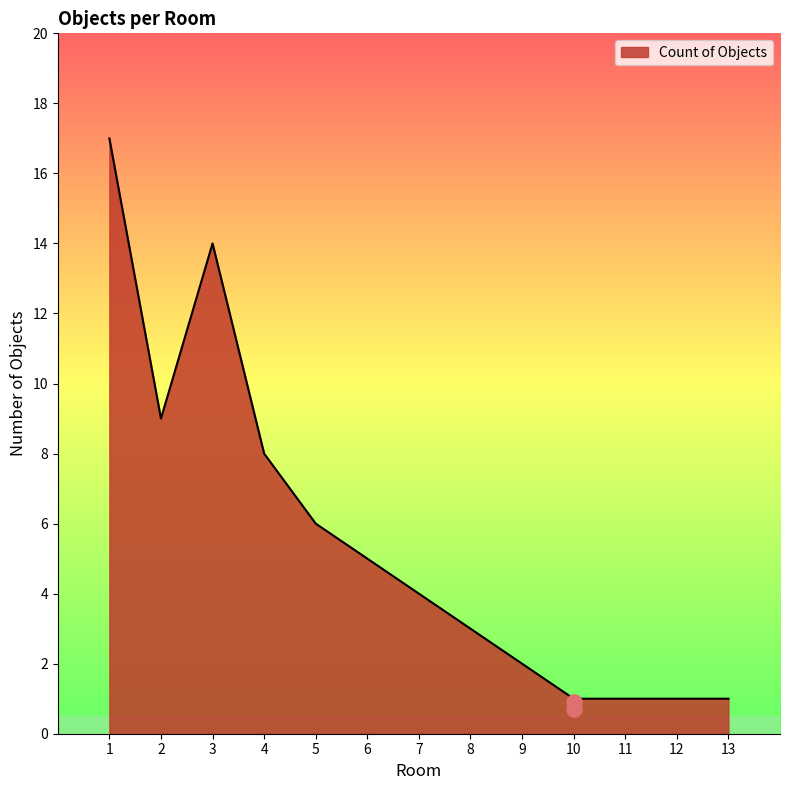

What is the change in value from 5 to 12?

-5